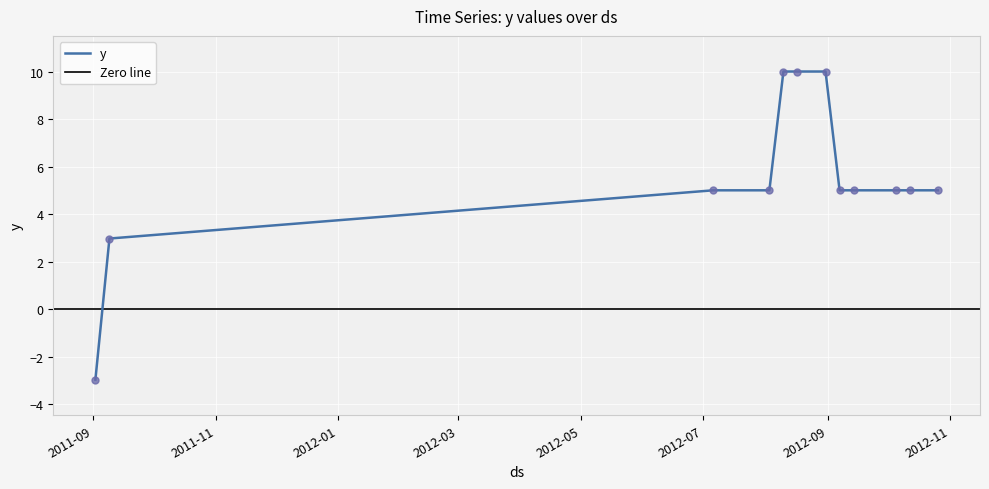

What is the change in value from 2011-09-09 to 2012-07-06?

+2.0